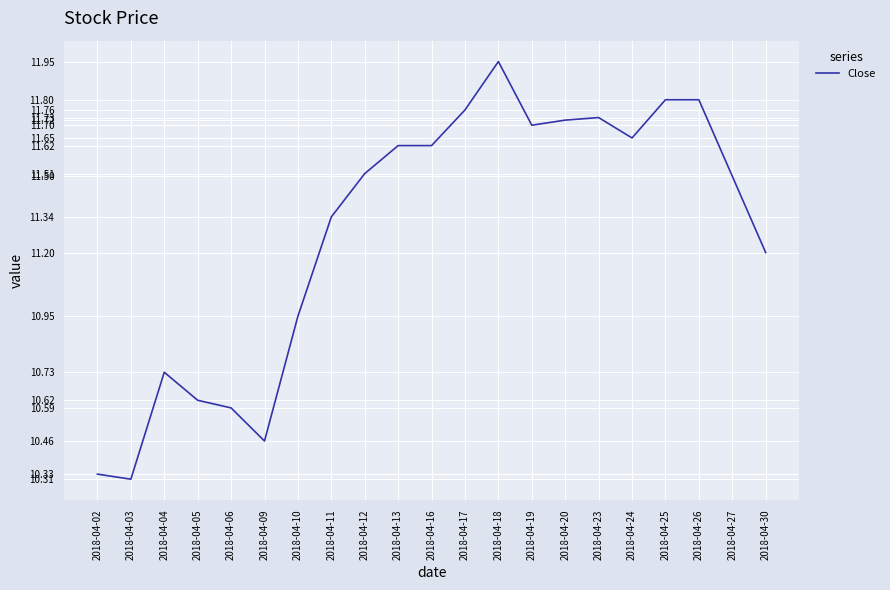

What is the difference between the second highest and minimum values?

1.5